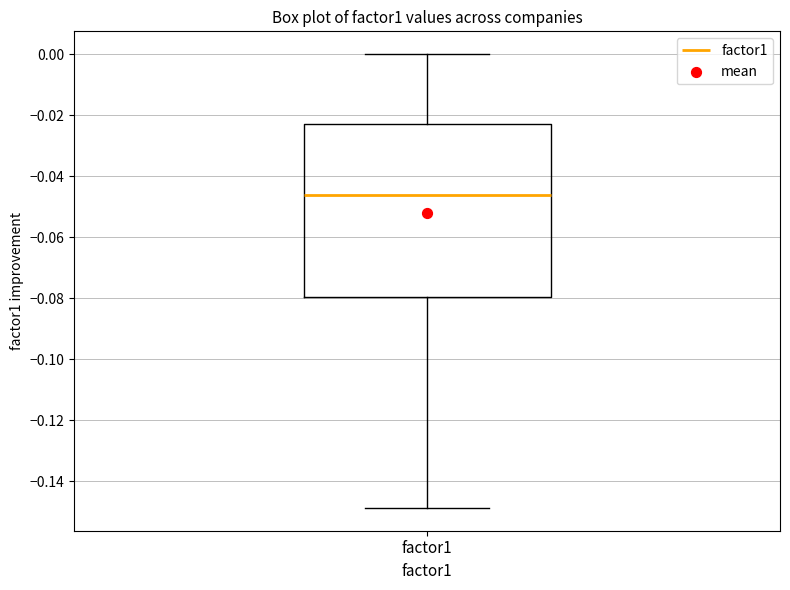

Transcribe this box plot: give where the median line is, the range the box spans, and where the two whiskers end, as read against the y-axis. The values are not printed on the chart, so give them approximately, as read against the axis.

median -0.046, box -0.080 to -0.024, whiskers -0.148 to 0.000